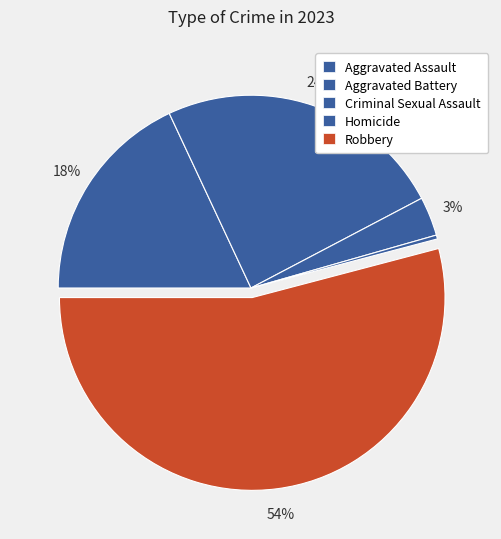

How many segments does this pie chart have?

5